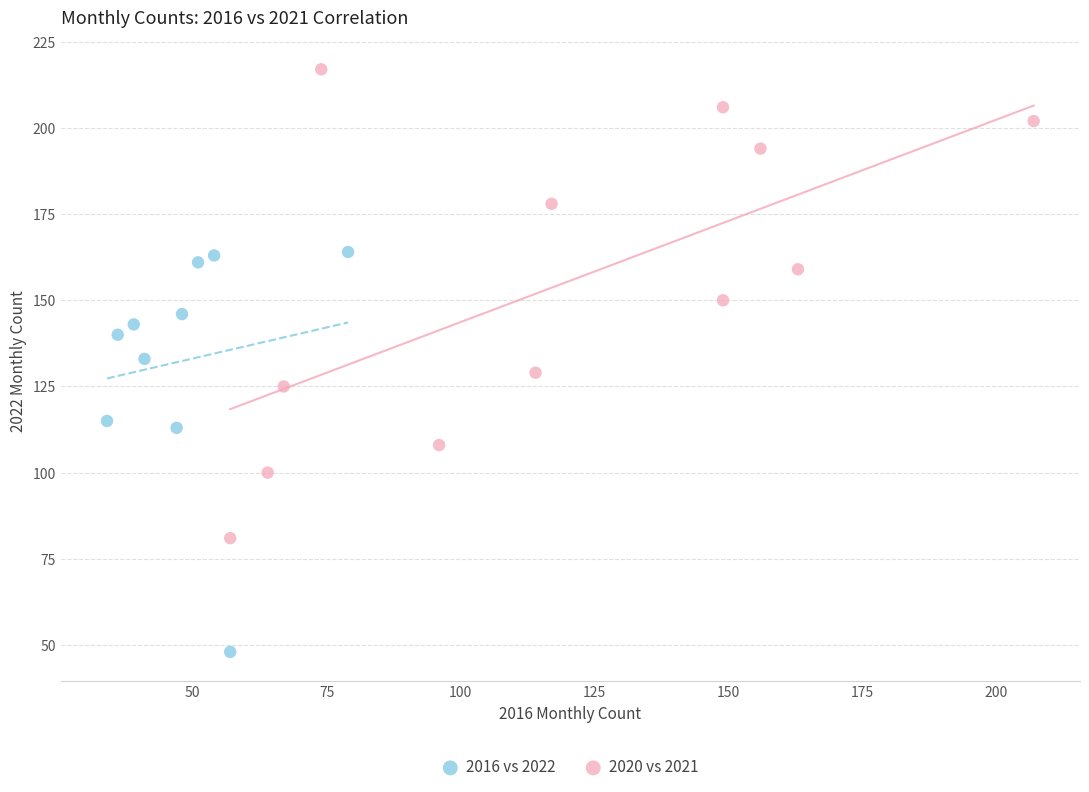

What are all the series names shown in the legend?

2016 vs 2022, 2020 vs 2021